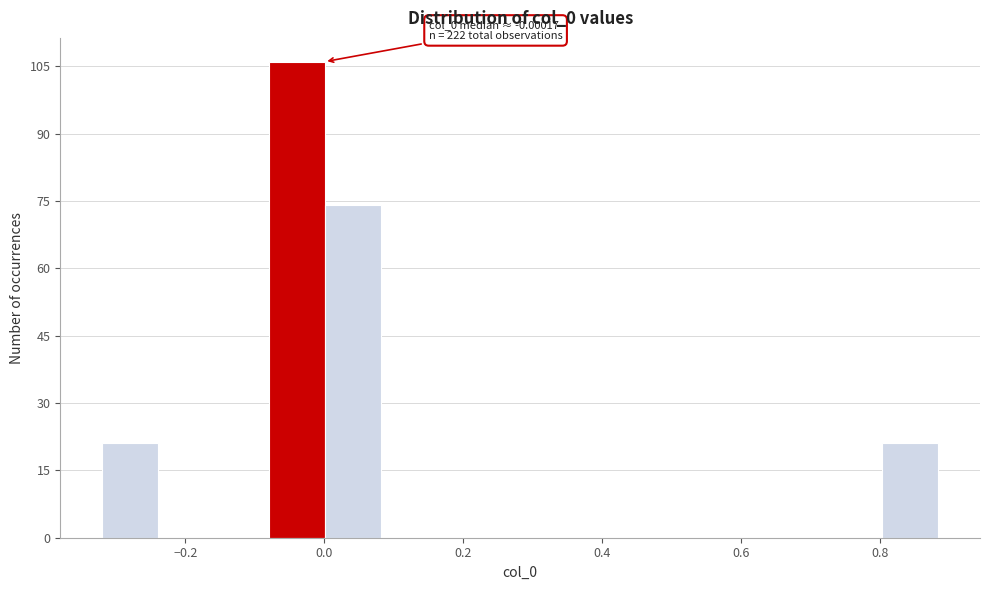

Over which range of the x-axis is the bar tallest?

-0.08 to 0.00